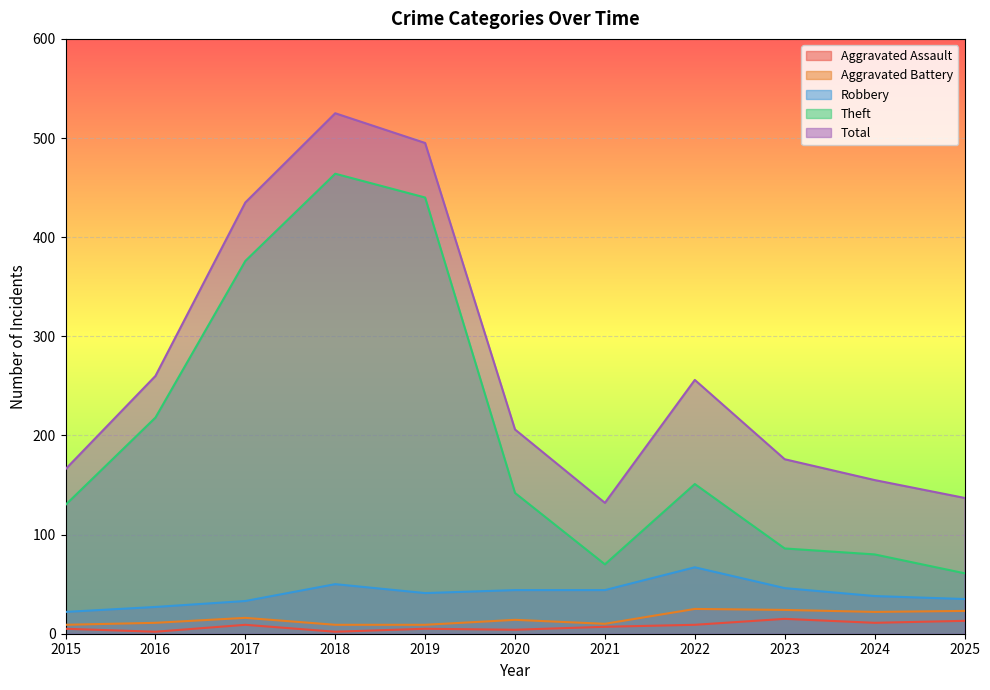

How many lines are shown in the chart?

5